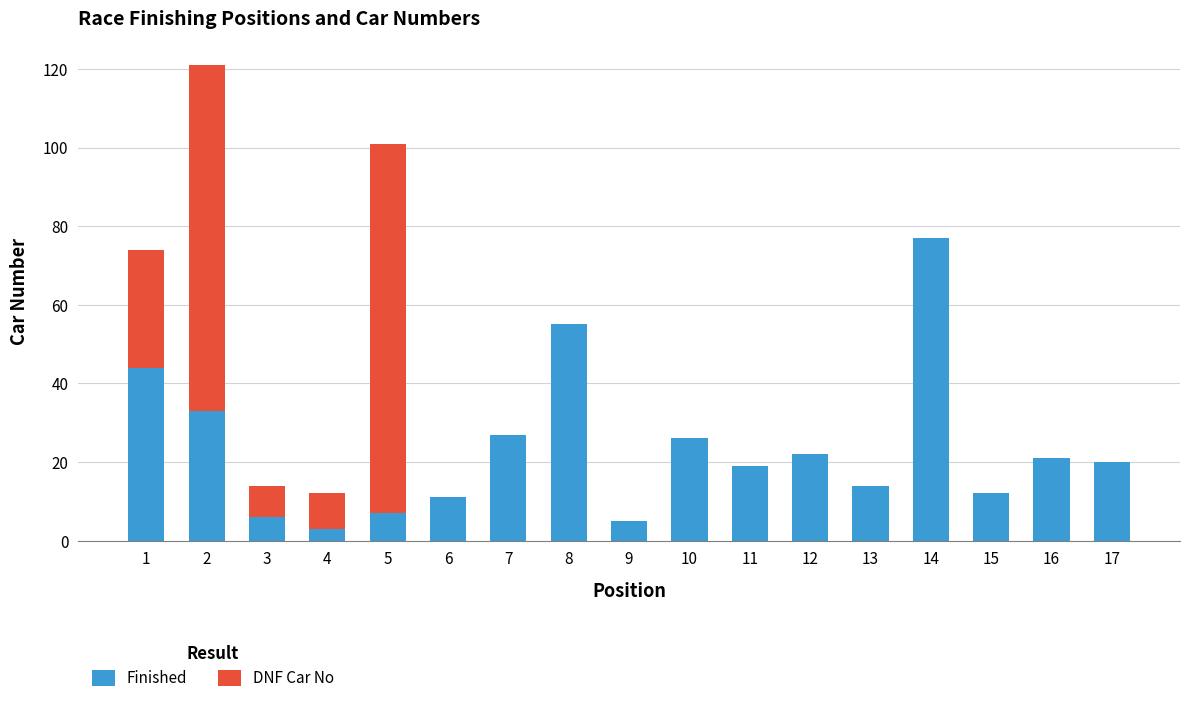

Count the number of categories in the chart.

17